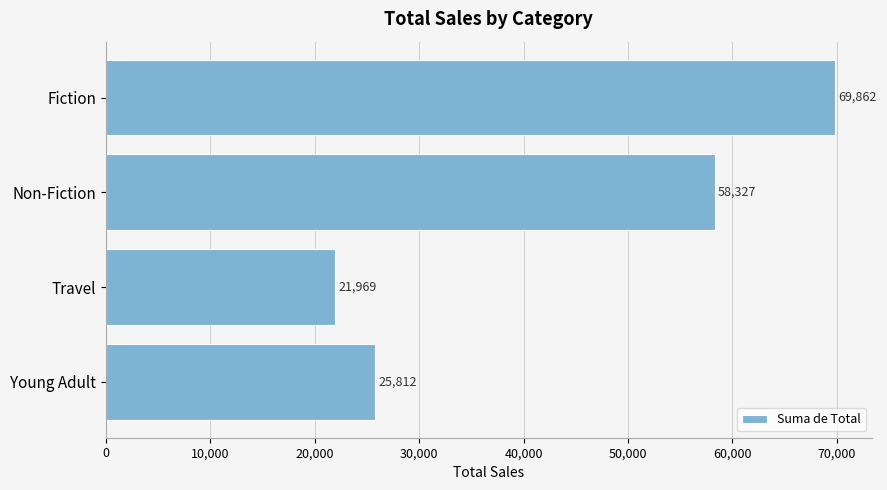

How many bars are there in total?

4